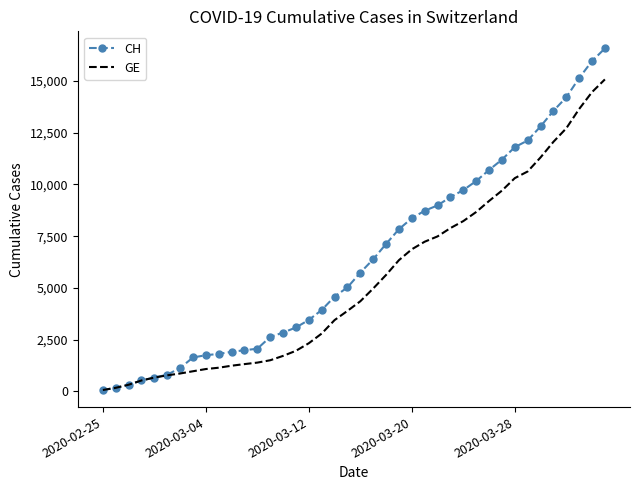

What is the highest value of the GE series?

15077